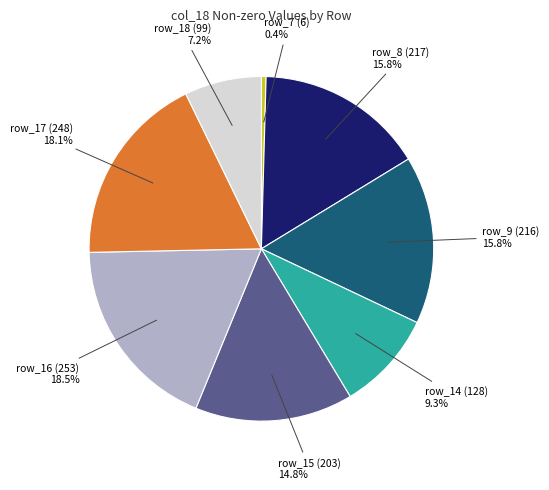

What is the smallest slice in the pie chart?

row_7 (6) 0.4%